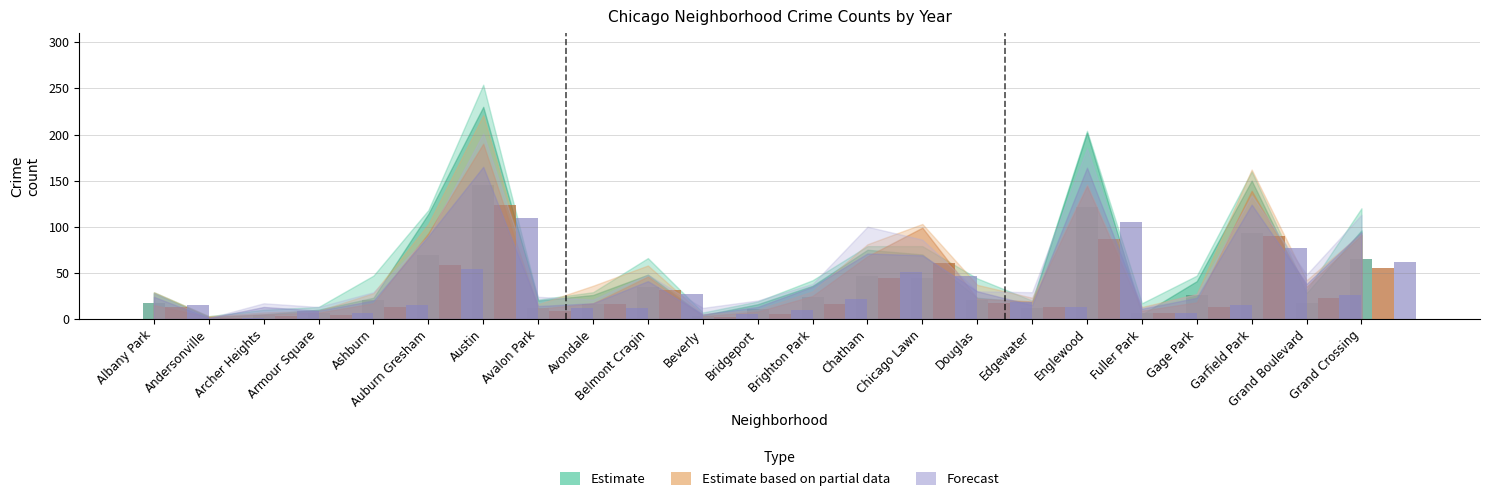

List the labels in order of 2018 value, smallest first.

Andersonville, Beverly, Archer Heights, Armour Square, Bridgeport, Fuller Park, Avalon Park, Edgewater, Albany Park, Ashburn, Gage Park, Avondale, Brighton Park, Douglas, Grand Boulevard, Belmont Cragin, Chatham, Grand Crossing, Auburn Gresham, Chicago Lawn, Englewood, Garfield Park, Austin